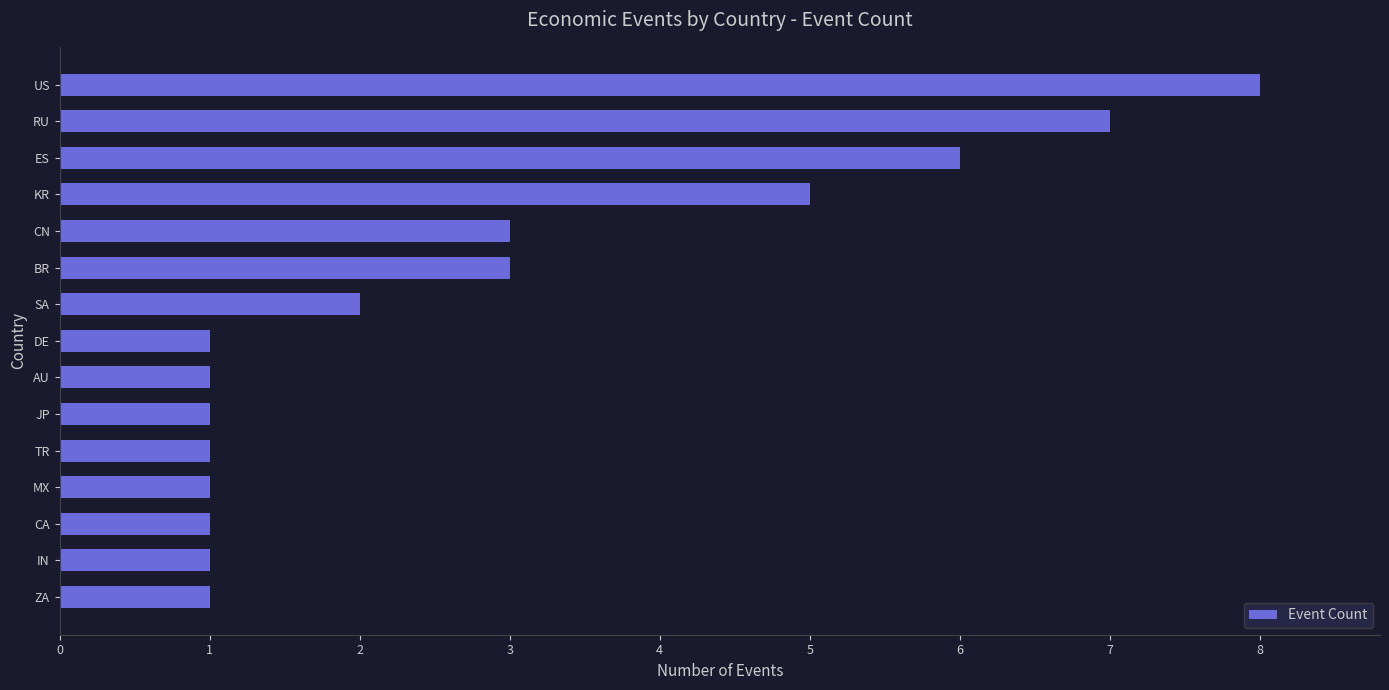

Does the chart contain stacked bars?

No